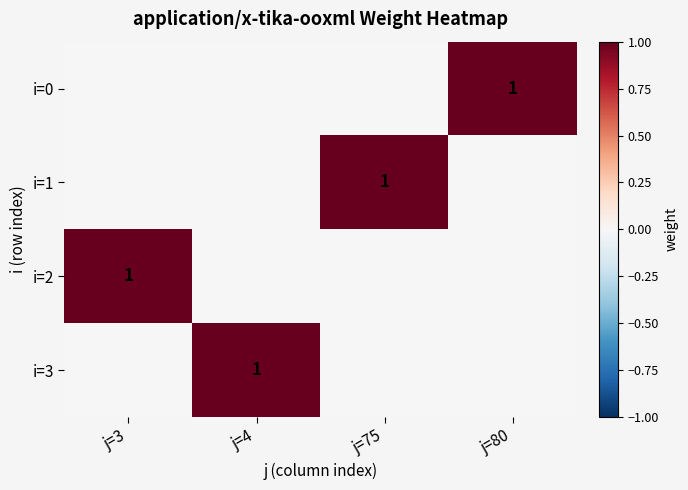

The i=0 series shows 2 at j=80. True or false?

False